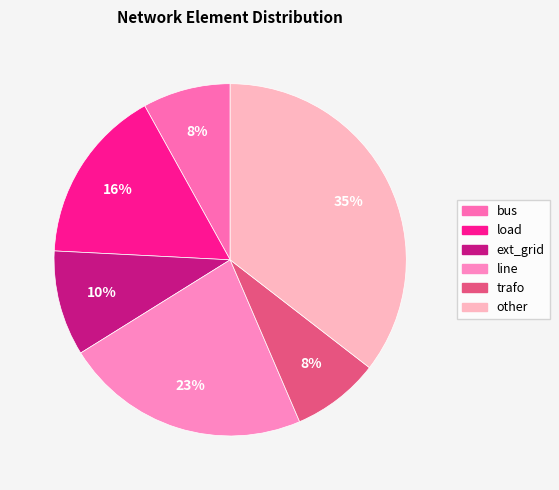

How many segments does this pie chart have?

6